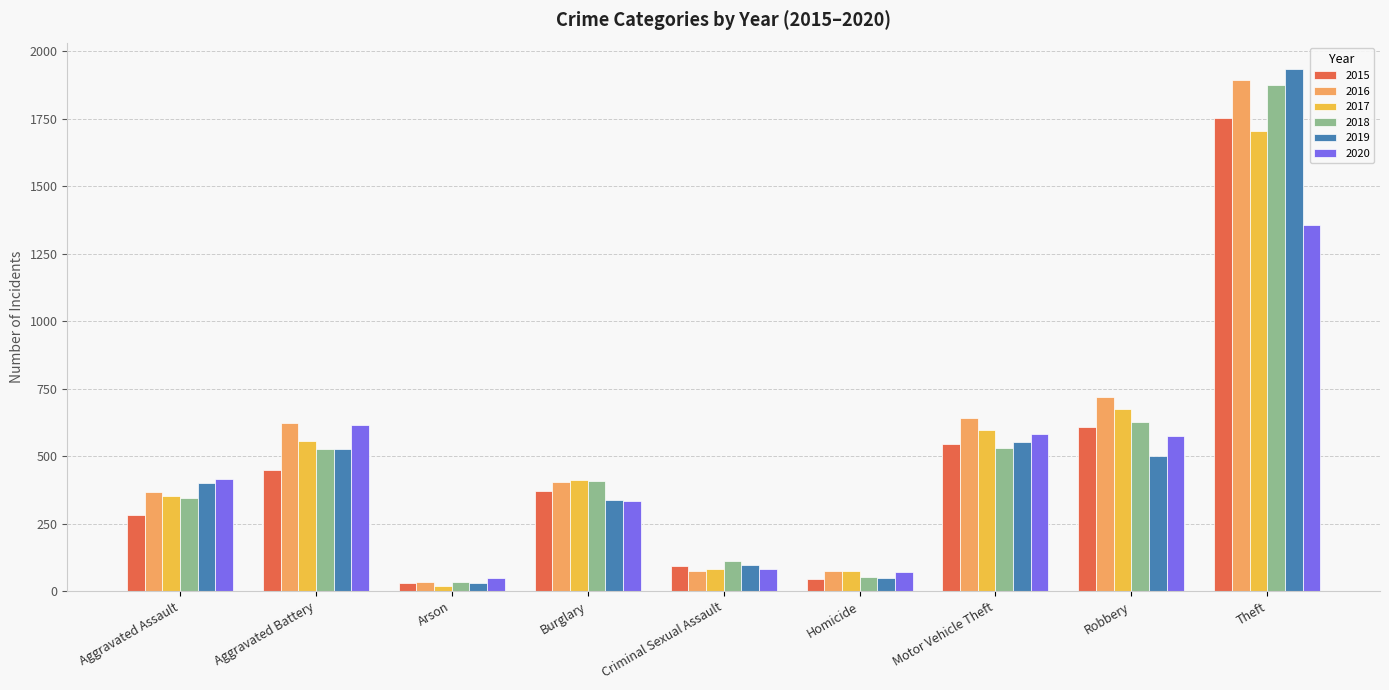

How many data points in 2017 are less than 411?

4